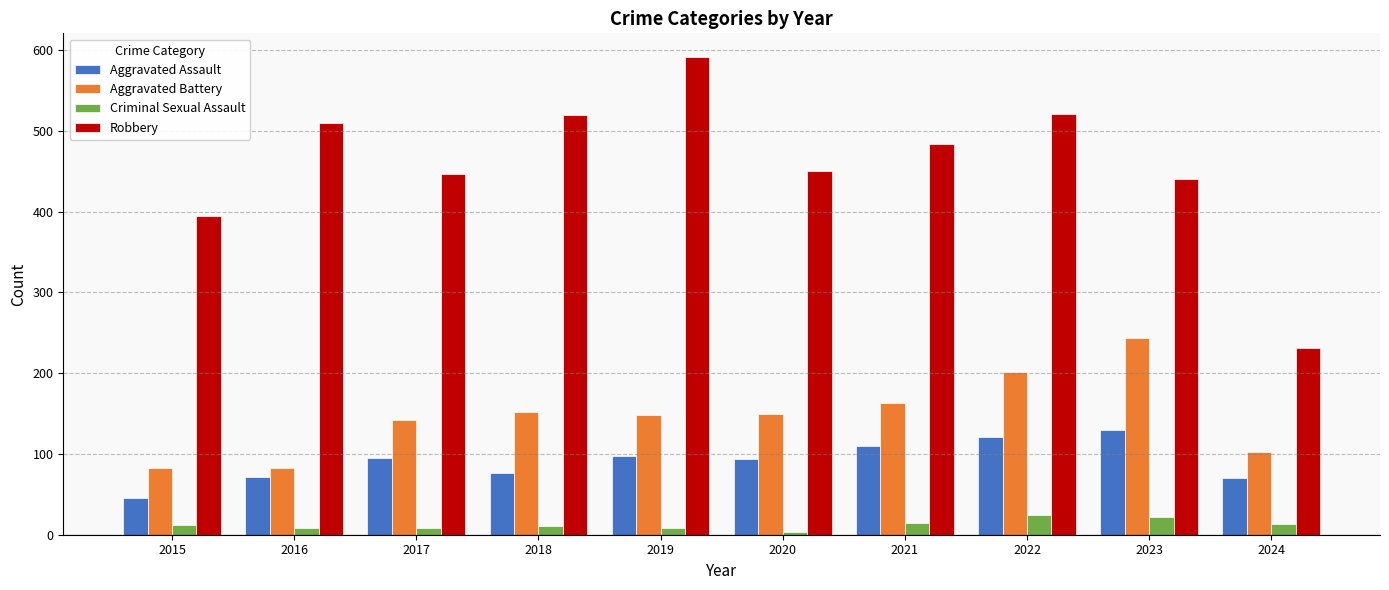

Between 2015 and 2024, which series saw the biggest shift?

Robbery